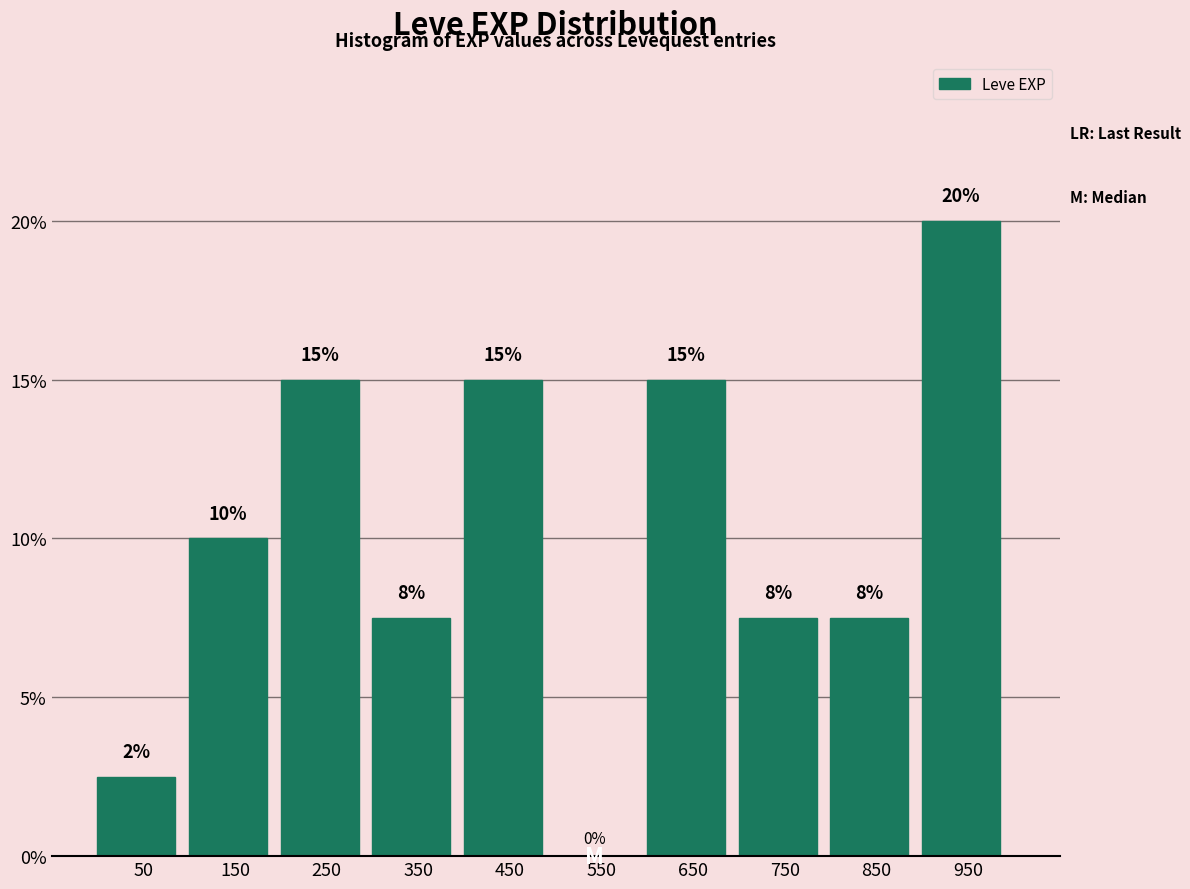

Which range on the x-axis has the tallest bar?

900 to 1000